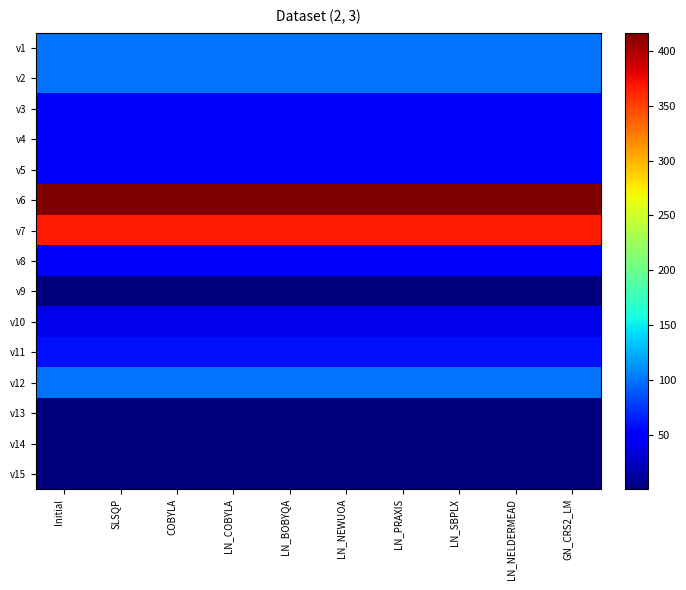

Which category has the lowest value across all series?

Initial